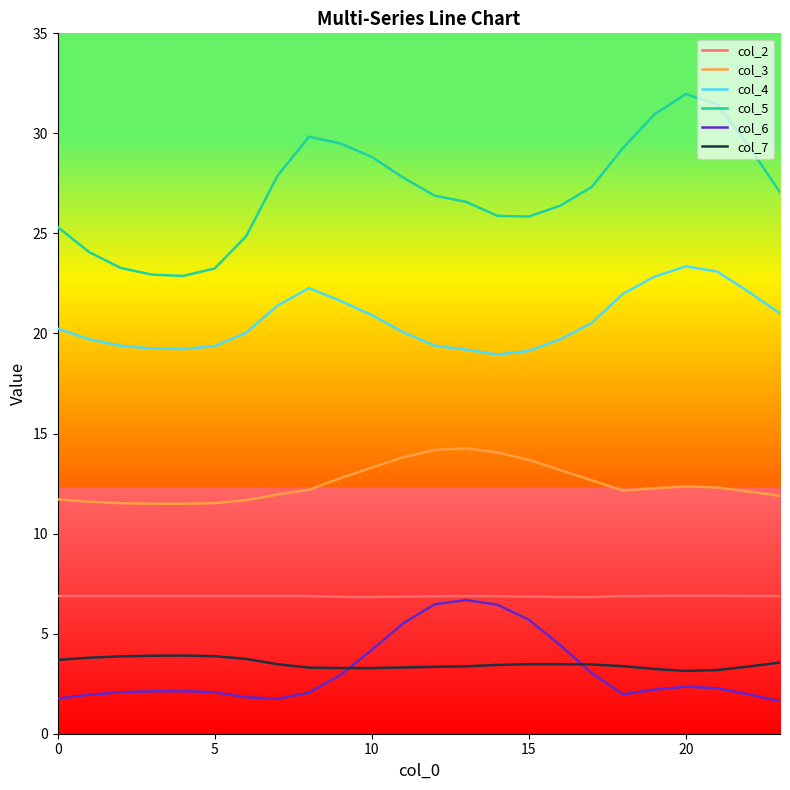

Which series has the widest spread of values?

col_5